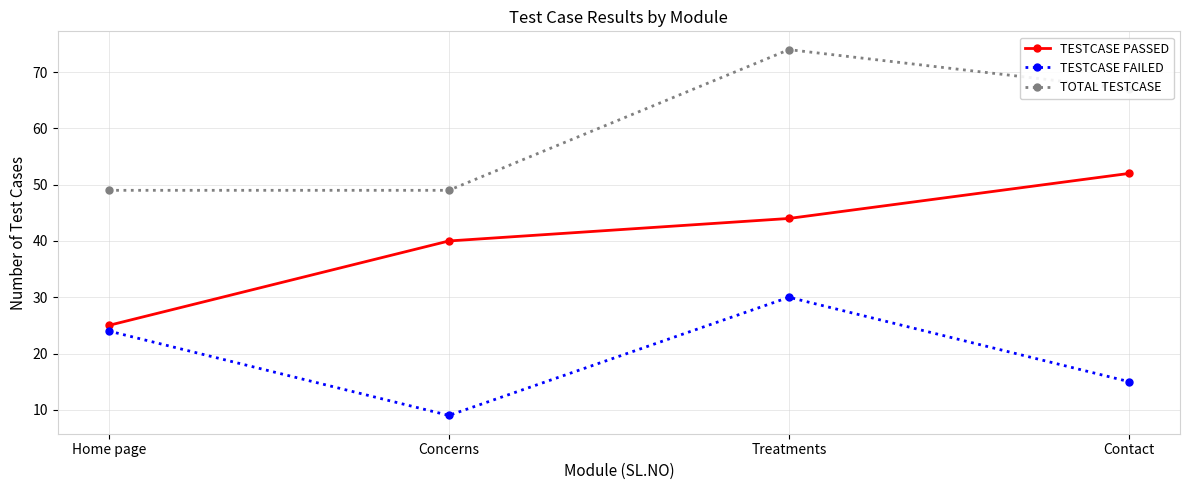

Reading right to left, extract all data points from this chart.

TESTCASE PASSED: 52	44	40	25
TESTCASE FAILED: 15	30	9	24
TOTAL TESTCASE: 67	74	49	49